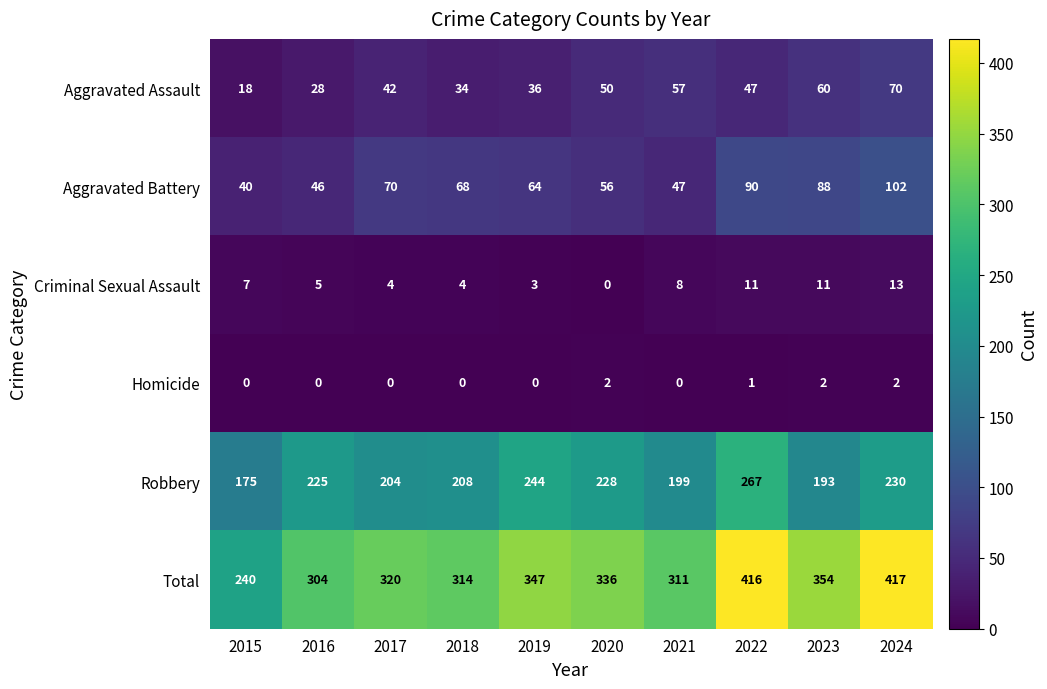

What is the maximum value shown in the chart?

417